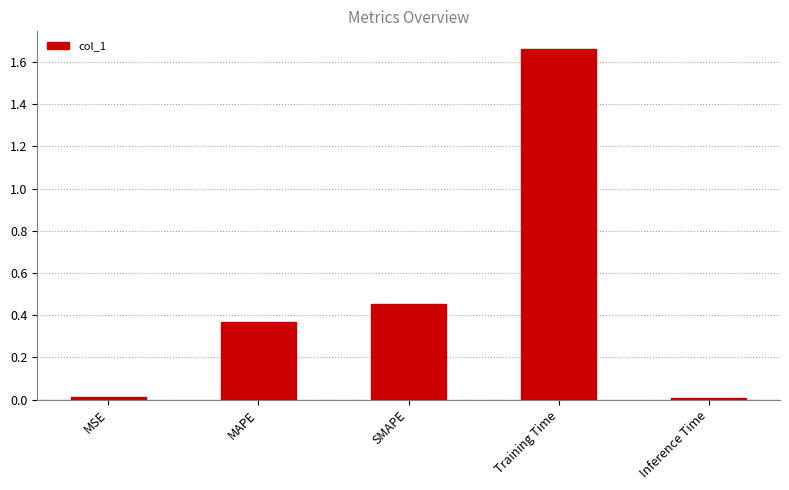

How many bars are there in total?

5